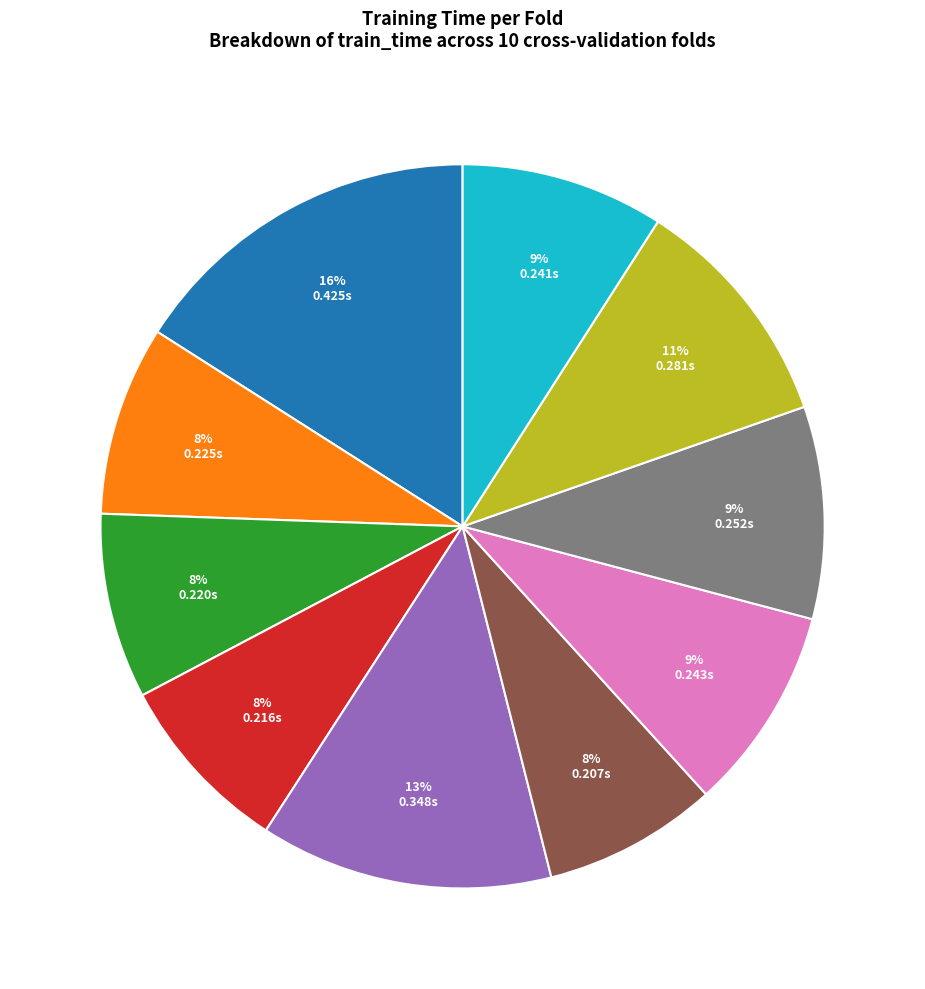

To the nearest percent, what is the average slice percentage?

10%